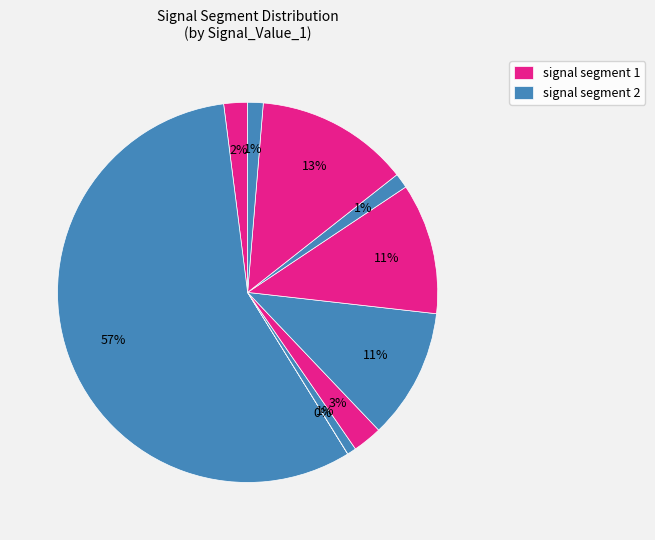

Which category accounts for the majority?

signal segment 2